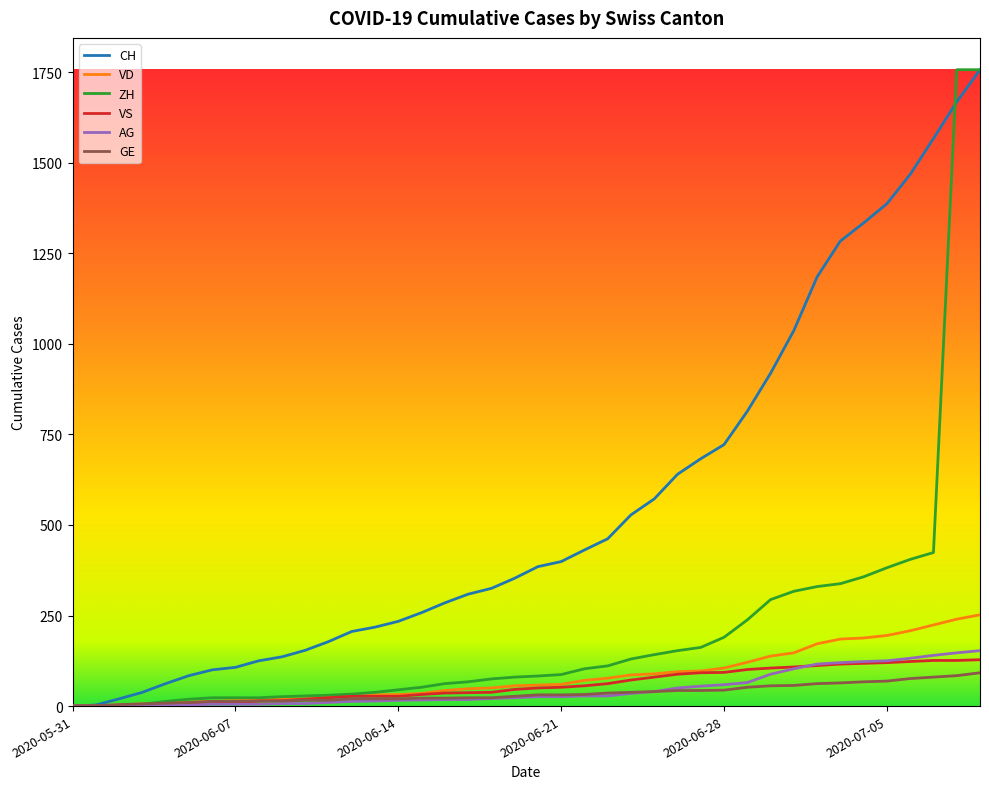

How many categories are shown in the chart?

40